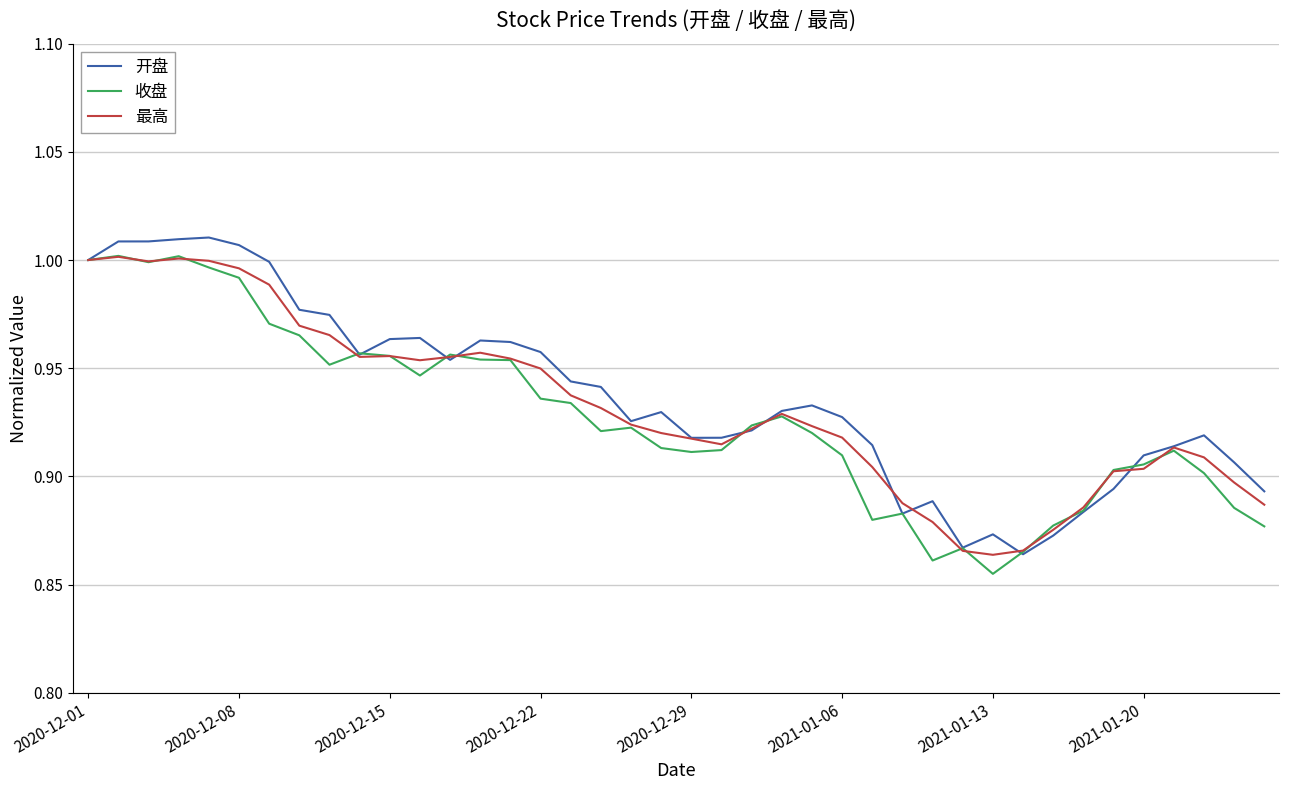

At which label does 收盘 reach its minimum?

2021-01-13